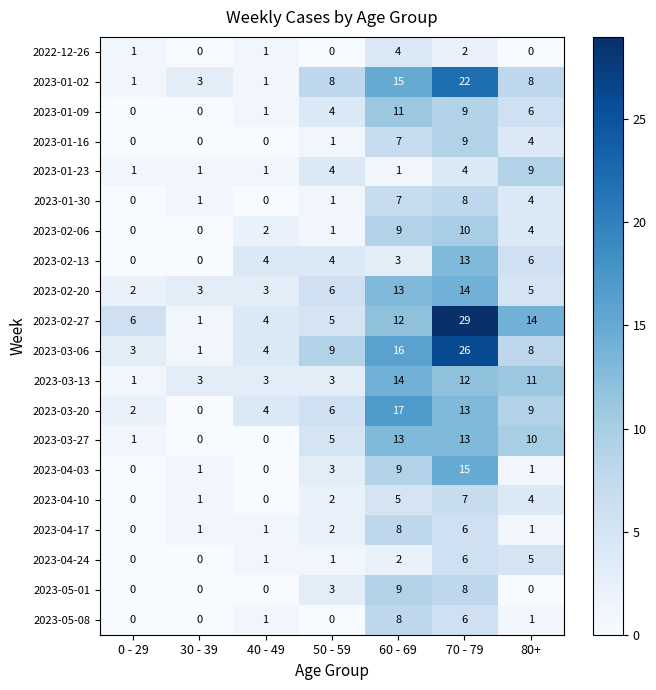

What is the sum of the 2023-05-08 values at 0 - 29 and 70 - 79?

6